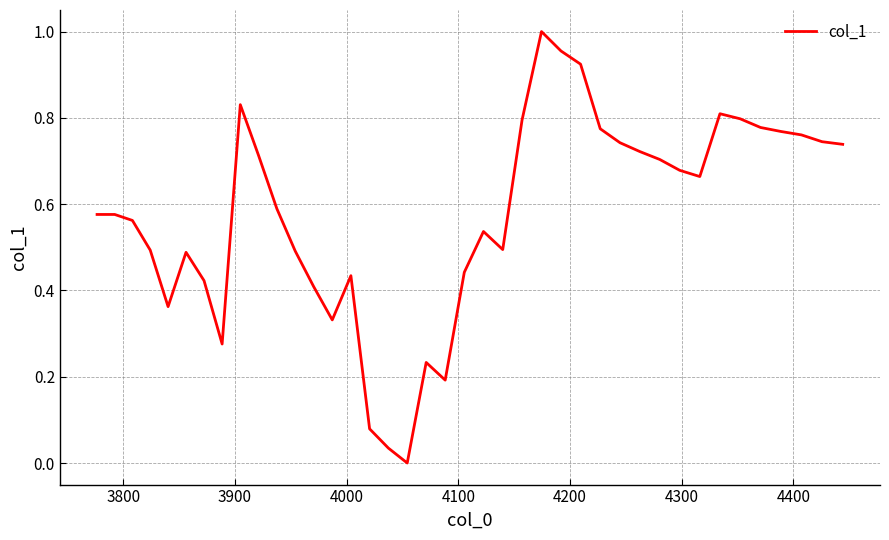

How many points are lower than both their immediate neighbors (excluding endpoints)?

7